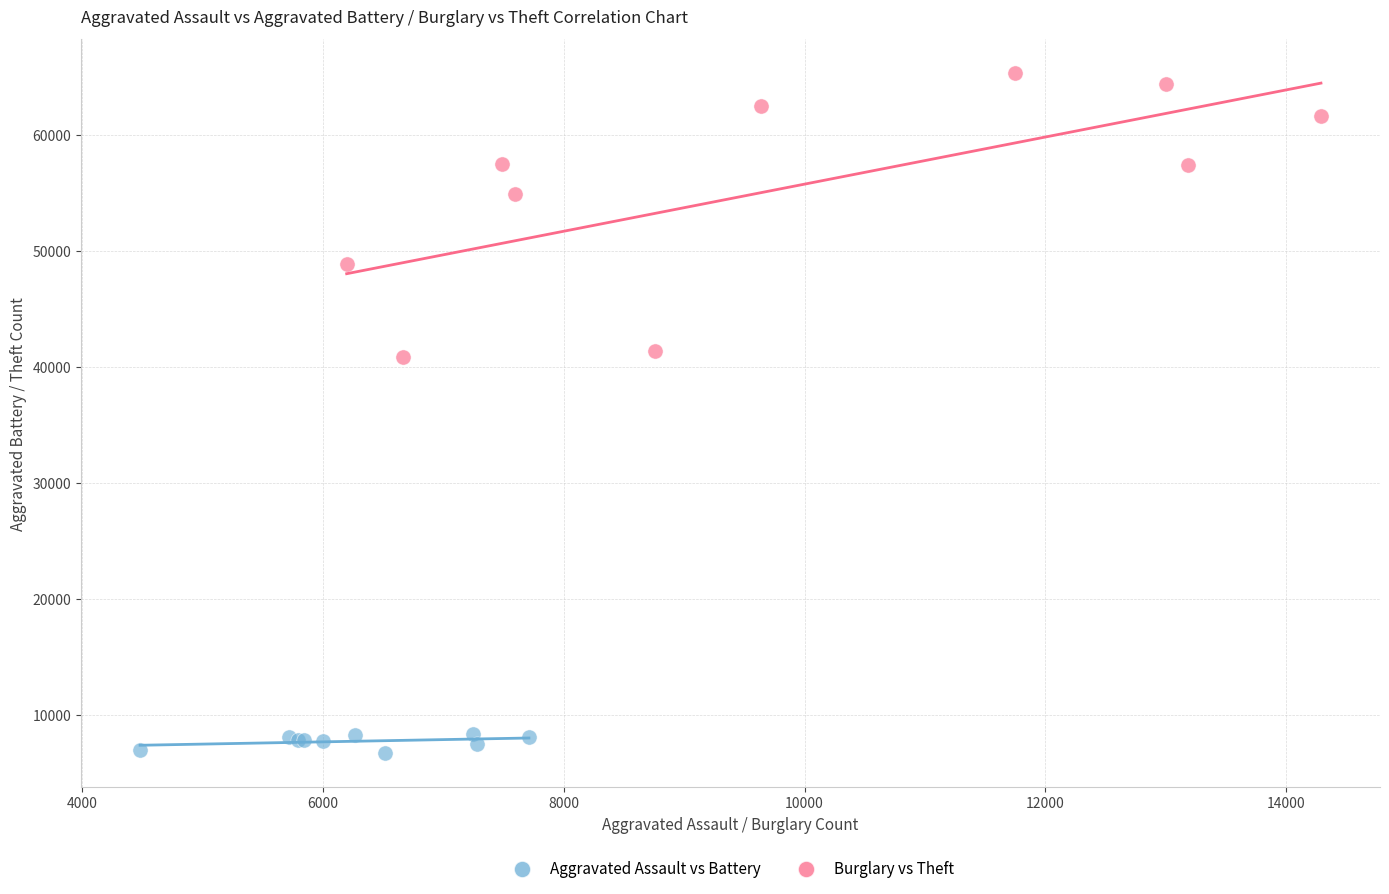

What are all the series names shown in the legend?

Aggravated Assault vs Battery, Burglary vs Theft